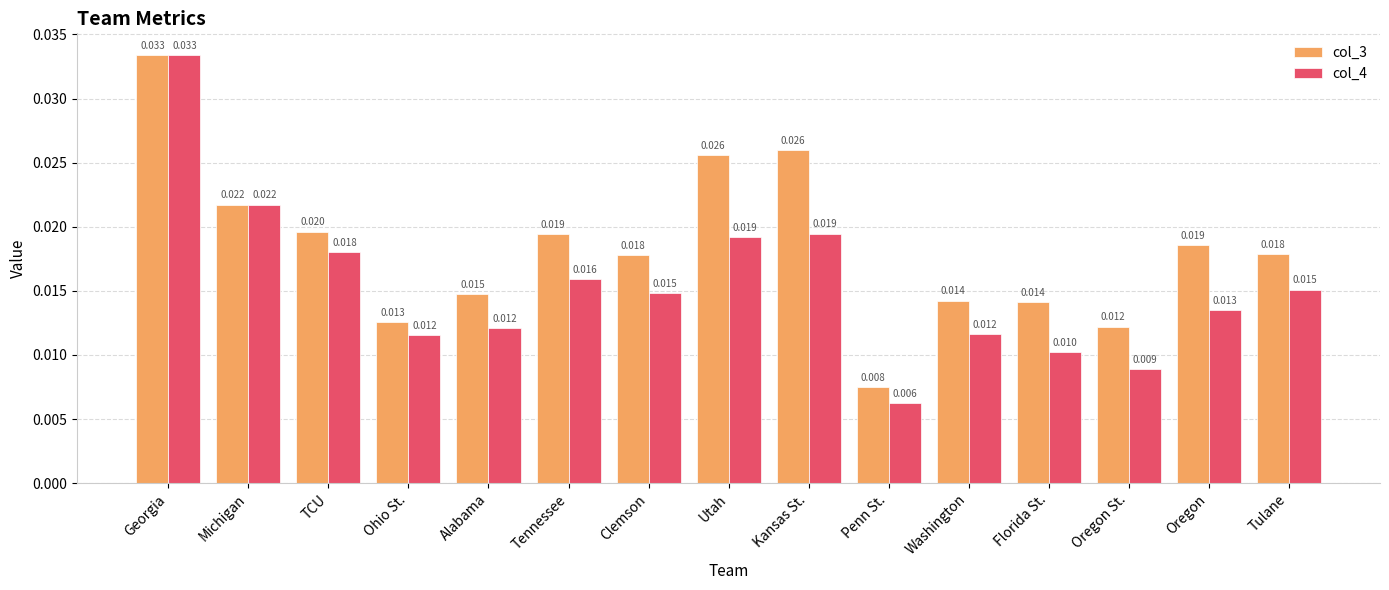

At which label is col_3 closest to 0?

Penn St.